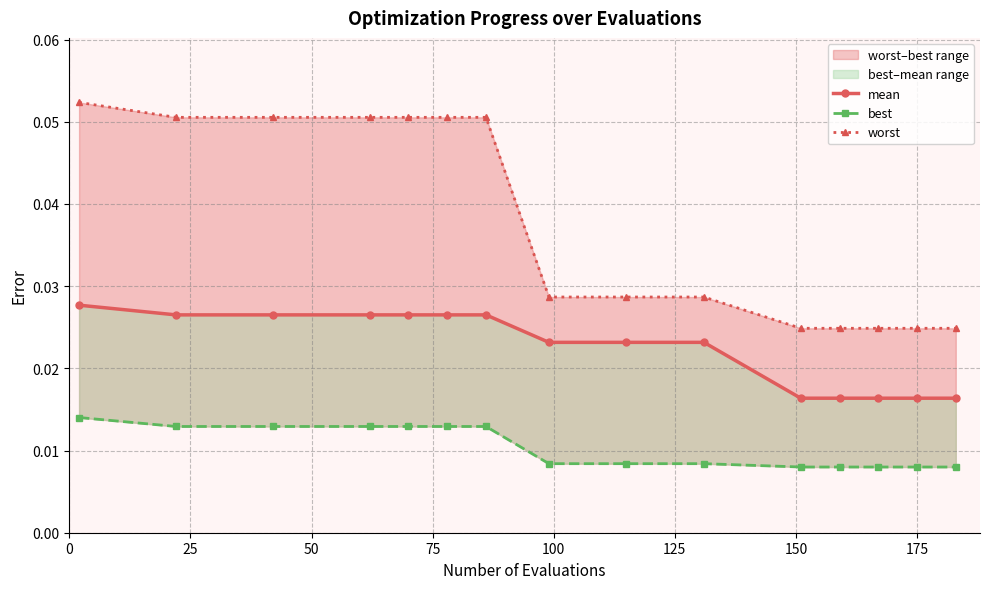

Rank the series by their maximum value, from lowest to highest.

best, mean, worst